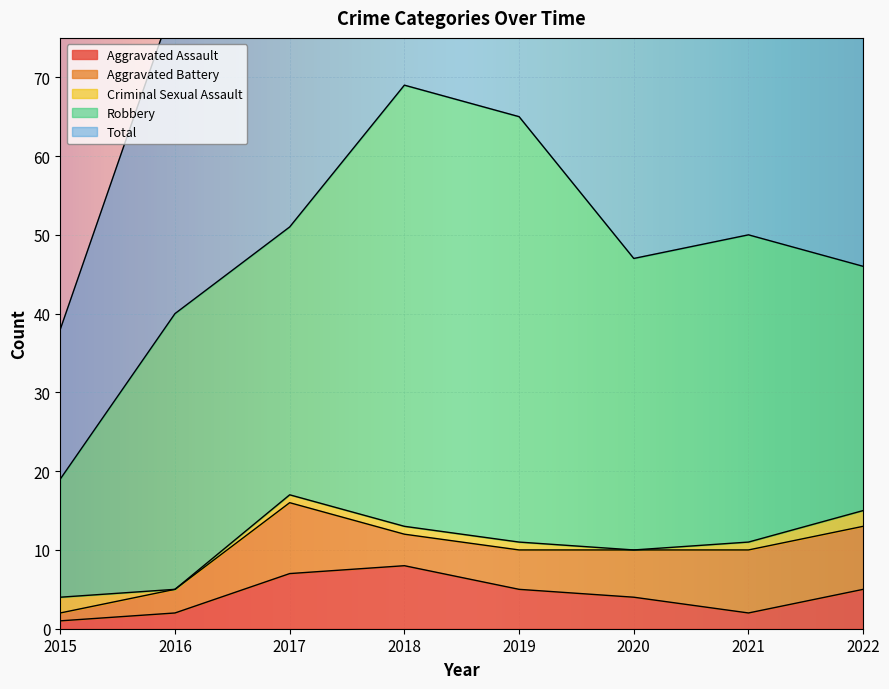

What value does the Robbery series have at 2015, to the nearest 5?

15